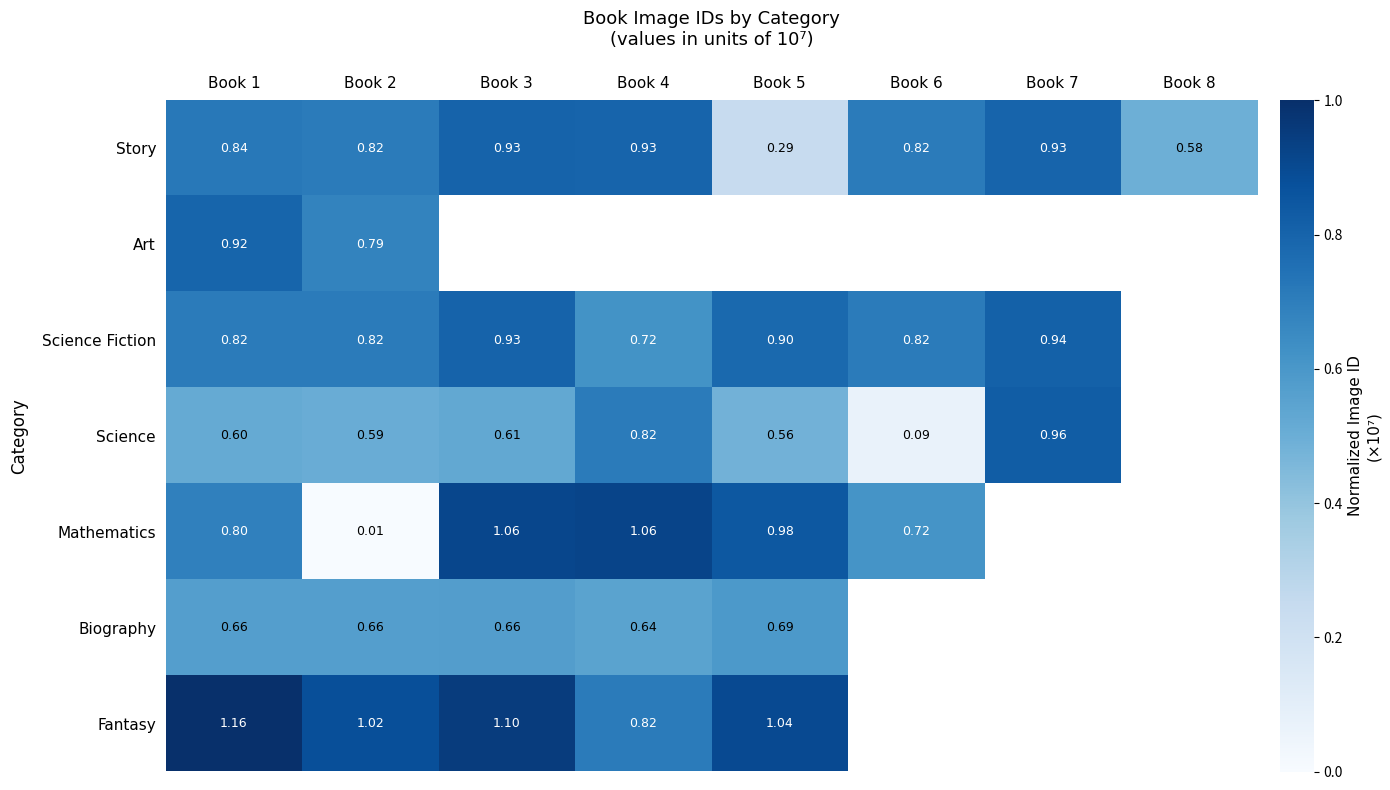

At Book 1, list the series in order from smallest to largest.

Science, Biography, Mathematics, Science Fiction, Story, Art, Fantasy